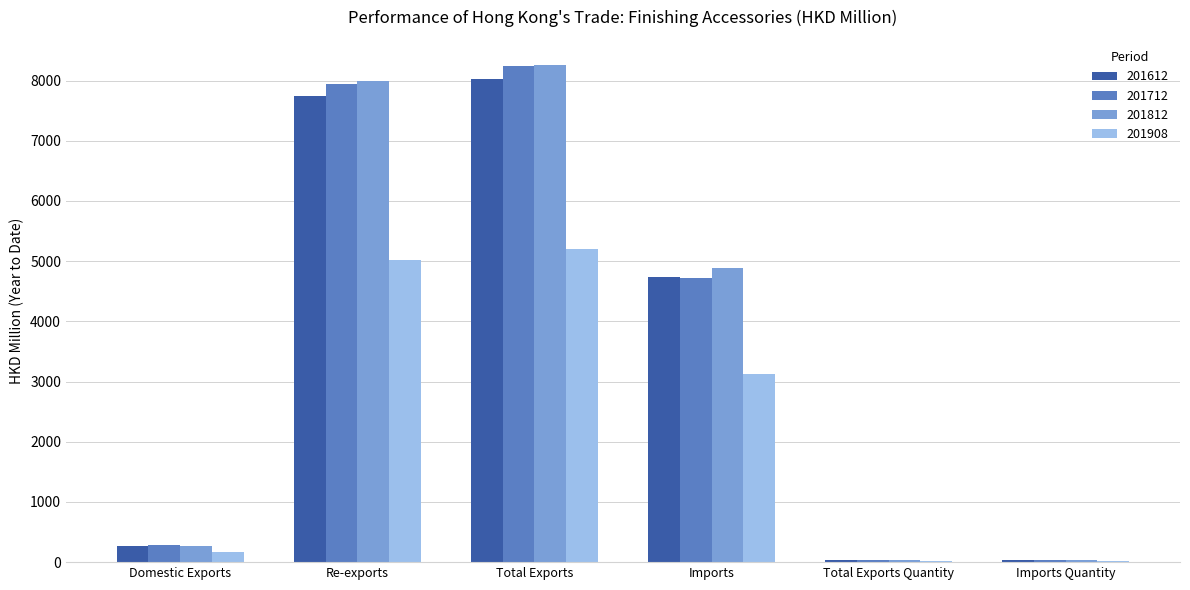

How many categories are shown in the chart?

6